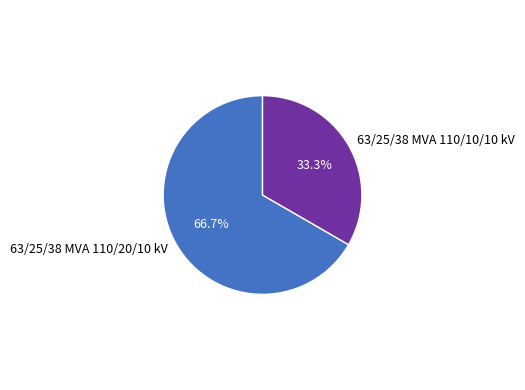

To the nearest percent, what is the difference between the 63/25/38 MVA 110/10/10 kV and 63/25/38 MVA 110/20/10 kV slice percentages?

33%